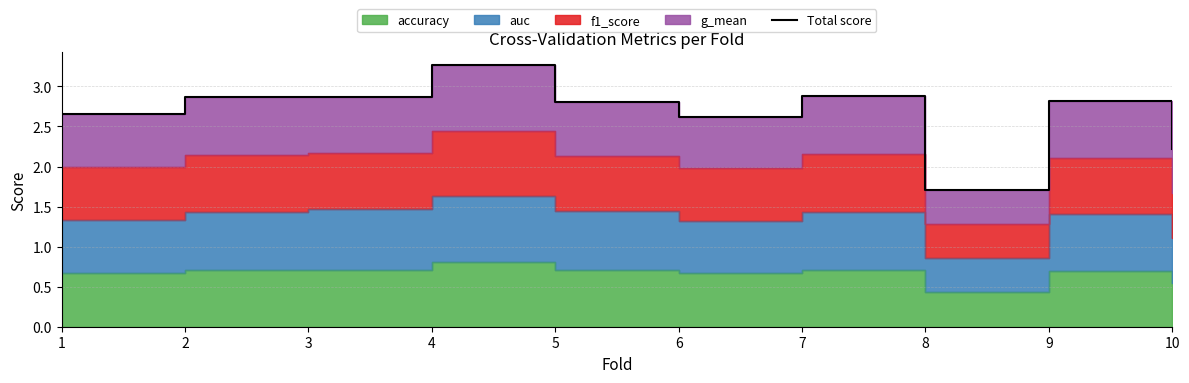

What is the average value?

2.7